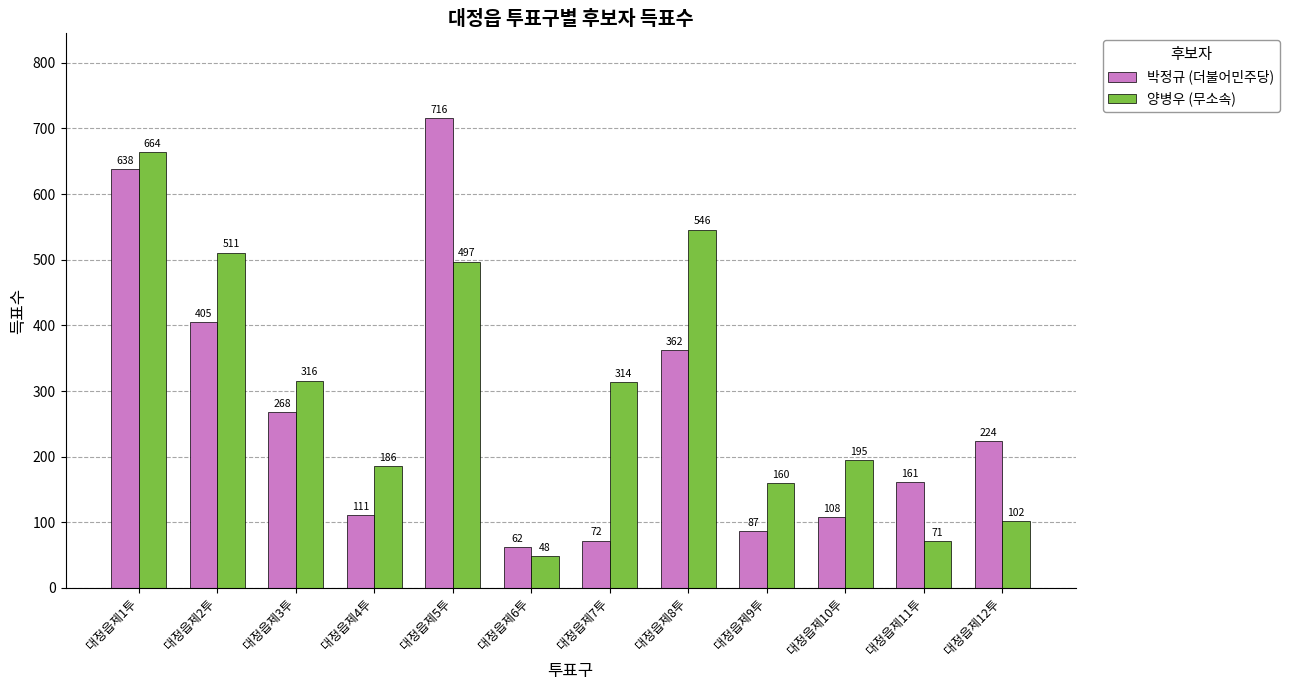

Is it true that 양병우 (무소속) equals 321 at 대정읍제4투?

False